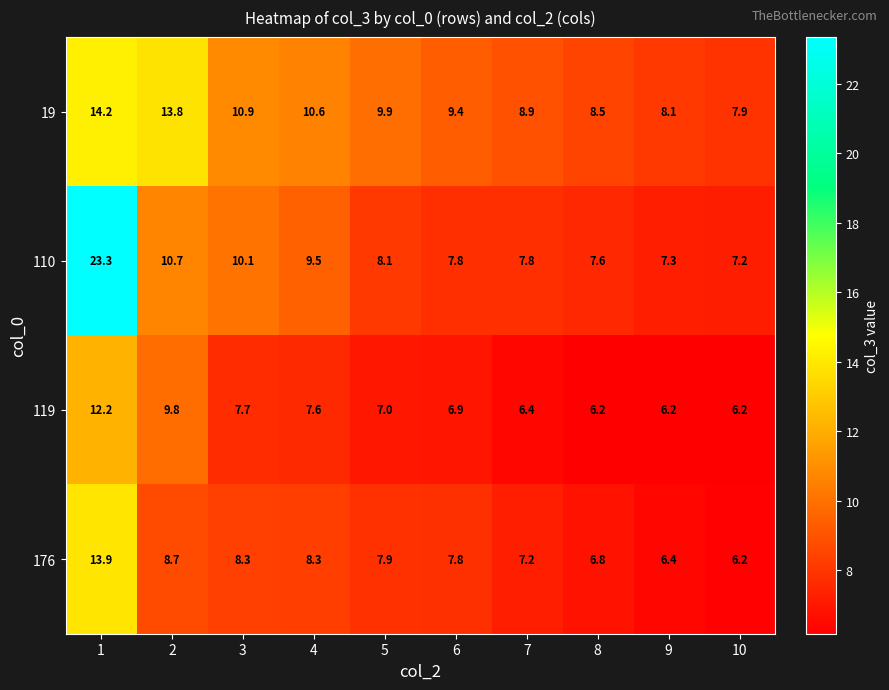

What is the difference between the highest and lowest values at 4?

3.0